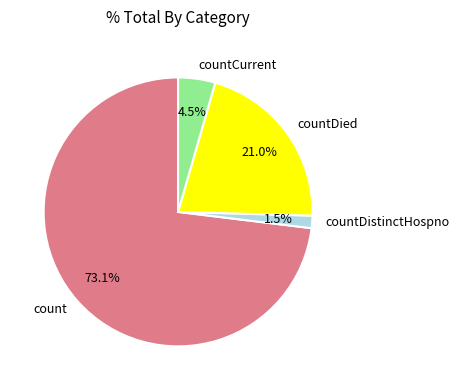

Is count the majority of the pie?

Yes